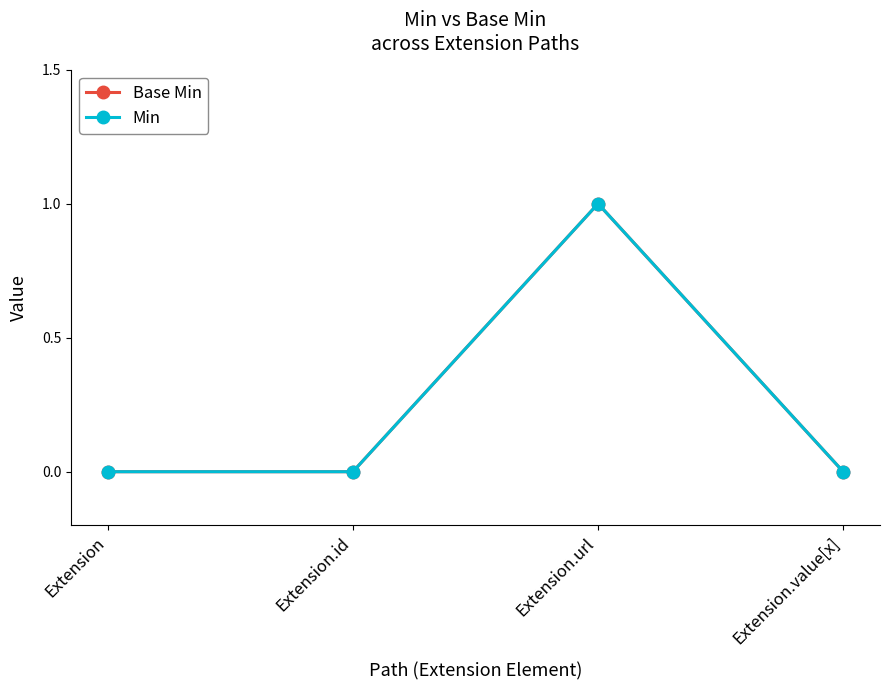

True or false: Base Min and Min cross at least once.

False